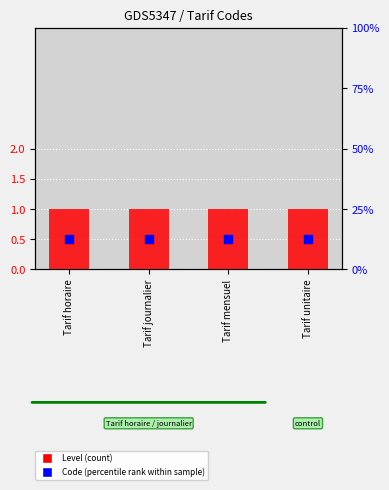

At how many categories does at least one series exceed 0?

4